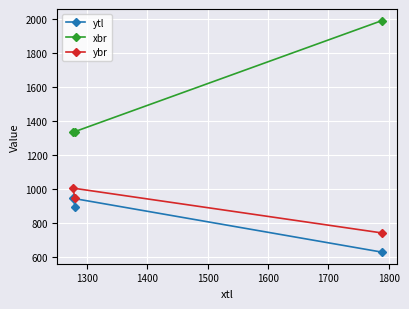

Which series has the widest spread of values?

xbr